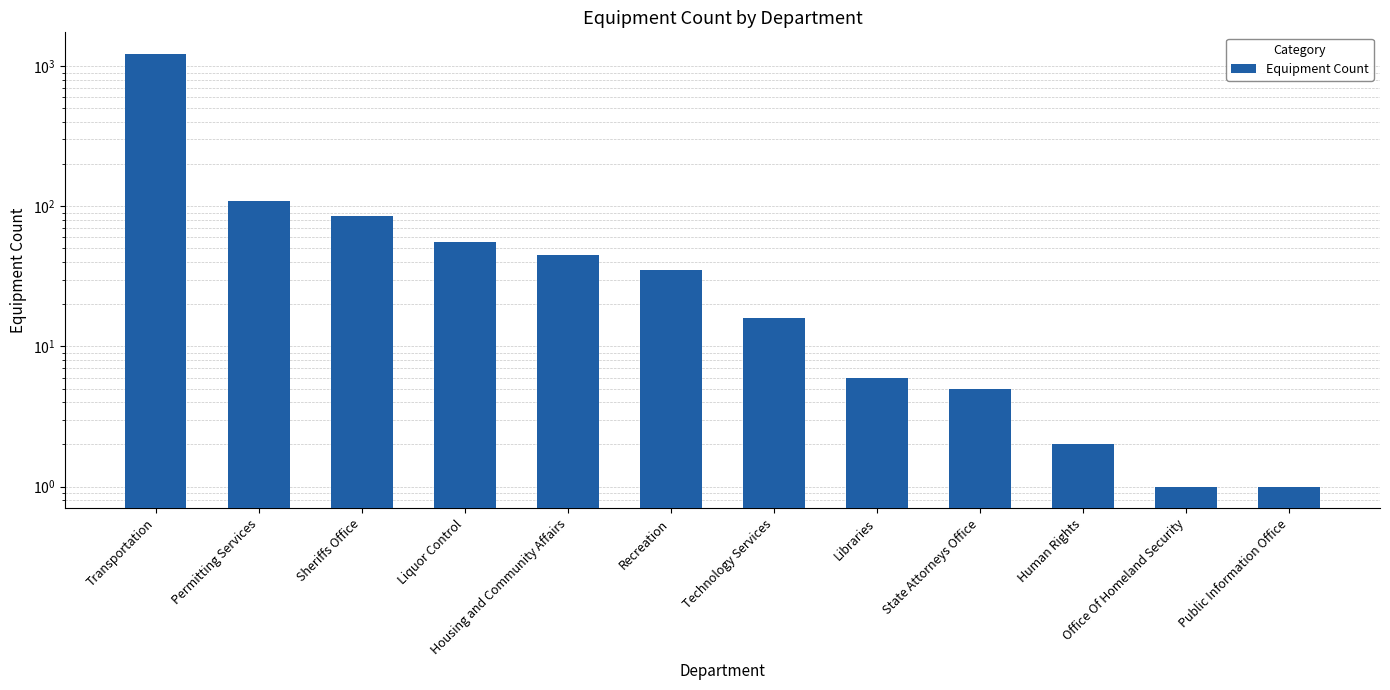

What is the label of the 11th bar from the right?

Permitting Services